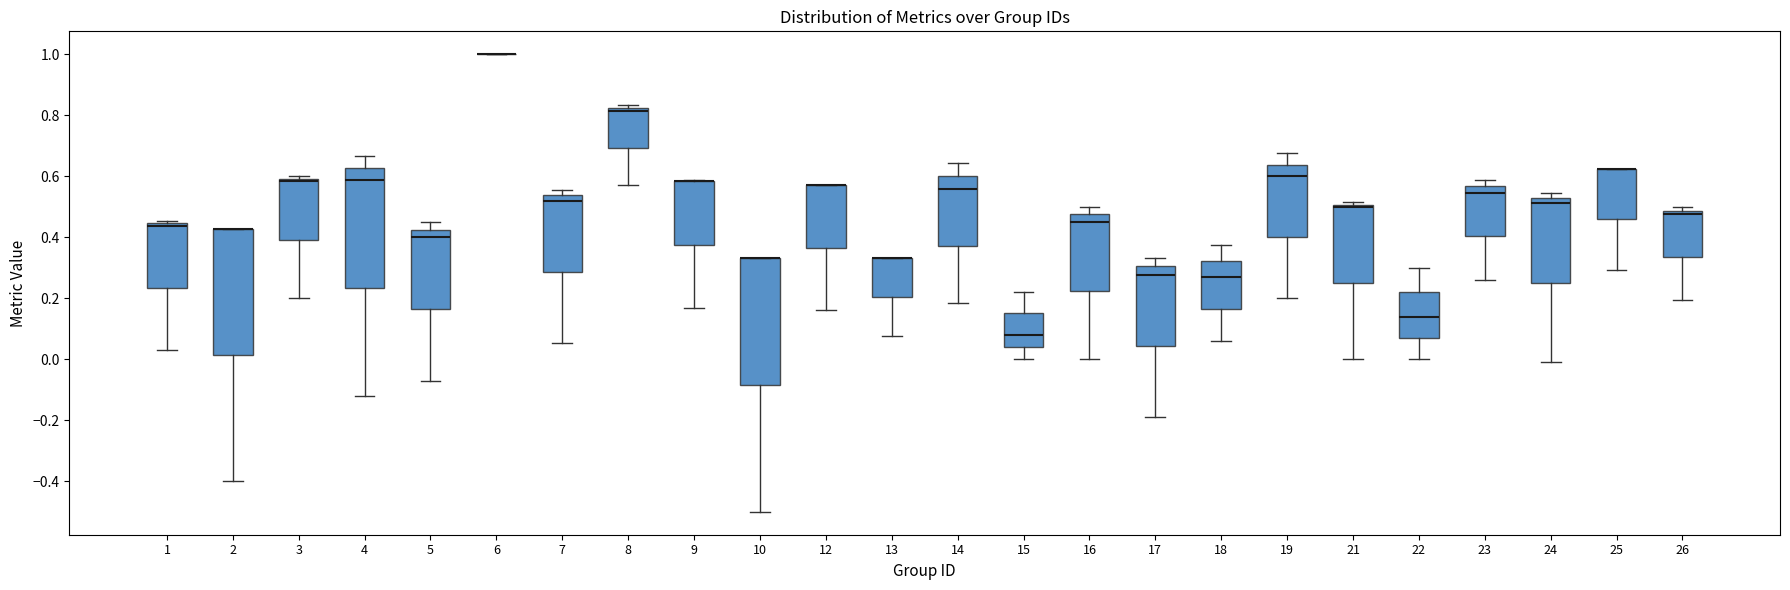

Reading left to right, read every box against the y-axis: the position of its median line, the range the box covers, and the ends of its whiskers. The values are not printed on the chart, so give them approximately, as read against the axis.

1: median 0.44 (just below the box's upper edge), box 0.24 to 0.44, whiskers 0.02 to 0.46
2: median 0.42 (drawn on the box's upper edge), box 0.02 to 0.42, whiskers -0.40 to 0.42
3: median 0.58, box 0.40 to 0.60, whiskers 0.20 to 0.60 (just above the box's upper edge)
4: median 0.58, box 0.24 to 0.62, whiskers -0.12 to 0.66
5: median 0.40, box 0.16 to 0.42, whiskers -0.08 to 0.46
6: box collapsed to a line at 1.00, whiskers 1.00 to 1.00
7: median 0.52, box 0.28 to 0.54, whiskers 0.06 to 0.56
8: median 0.82 (just below the box's upper edge), box 0.70 to 0.82, whiskers 0.58 to 0.84
9: median 0.58 (drawn on the box's upper edge), box 0.38 to 0.58, whiskers 0.16 to 0.58
10: median 0.34 (drawn on the box's upper edge), box -0.08 to 0.34, whiskers -0.50 to 0.34
12: median 0.58 (drawn on the box's upper edge), box 0.36 to 0.58, whiskers 0.16 to 0.58
13: median 0.34 (drawn on the box's upper edge), box 0.20 to 0.34, whiskers 0.08 to 0.34
14: median 0.56, box 0.38 to 0.60, whiskers 0.18 to 0.64
15: median 0.08, box 0.04 to 0.16, whiskers 0.00 to 0.22
16: median 0.46, box 0.22 to 0.48, whiskers 0.00 to 0.50
17: median 0.28, box 0.04 to 0.30, whiskers -0.20 to 0.34
18: median 0.28, box 0.16 to 0.32, whiskers 0.06 to 0.38
19: median 0.60, box 0.40 to 0.64, whiskers 0.20 to 0.68
21: median 0.50 (just below the box's upper edge), box 0.26 to 0.50, whiskers 0.00 to 0.52
22: median 0.14, box 0.06 to 0.22, whiskers 0.00 to 0.30
23: median 0.54, box 0.40 to 0.56, whiskers 0.26 to 0.58
24: median 0.52 (just below the box's upper edge), box 0.26 to 0.52, whiskers 0.00 to 0.54
25: median 0.62 (drawn on the box's upper edge), box 0.46 to 0.62, whiskers 0.30 to 0.62
26: median 0.48 (just below the box's upper edge), box 0.34 to 0.48, whiskers 0.20 to 0.50